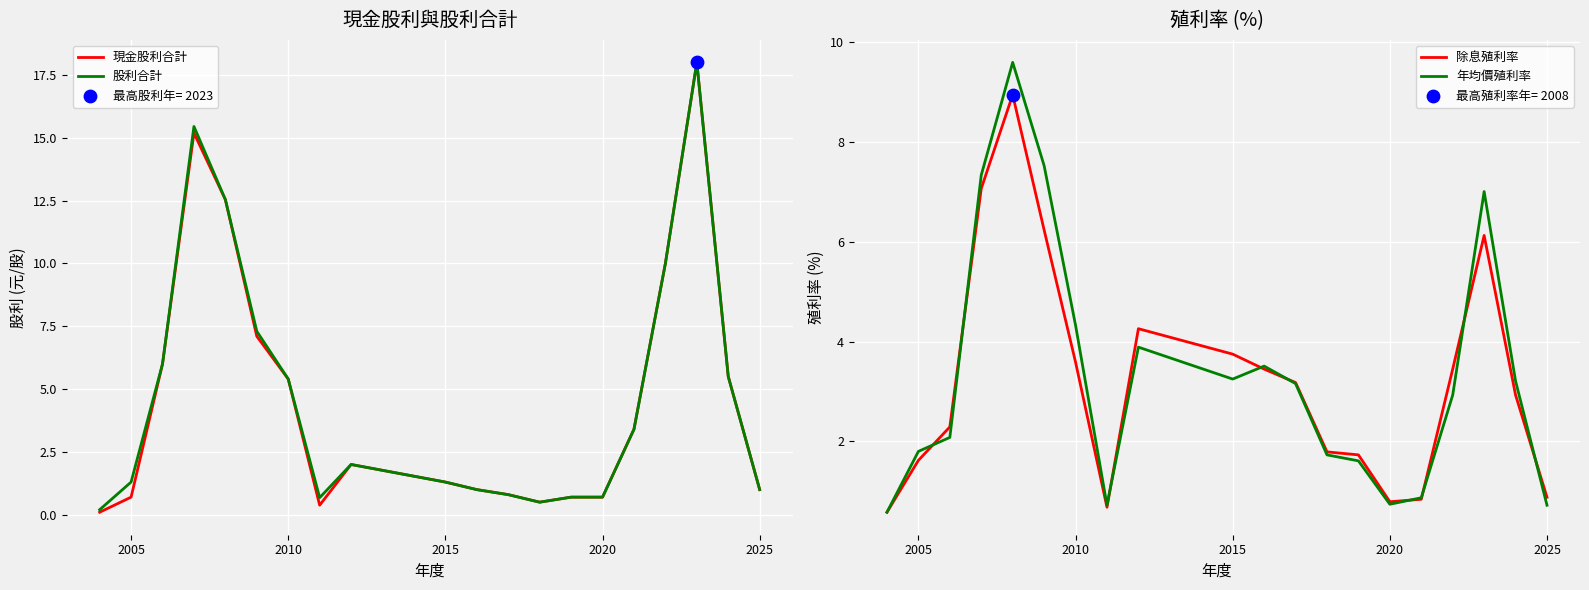

At how many categories does at least one series exceed 10?

3